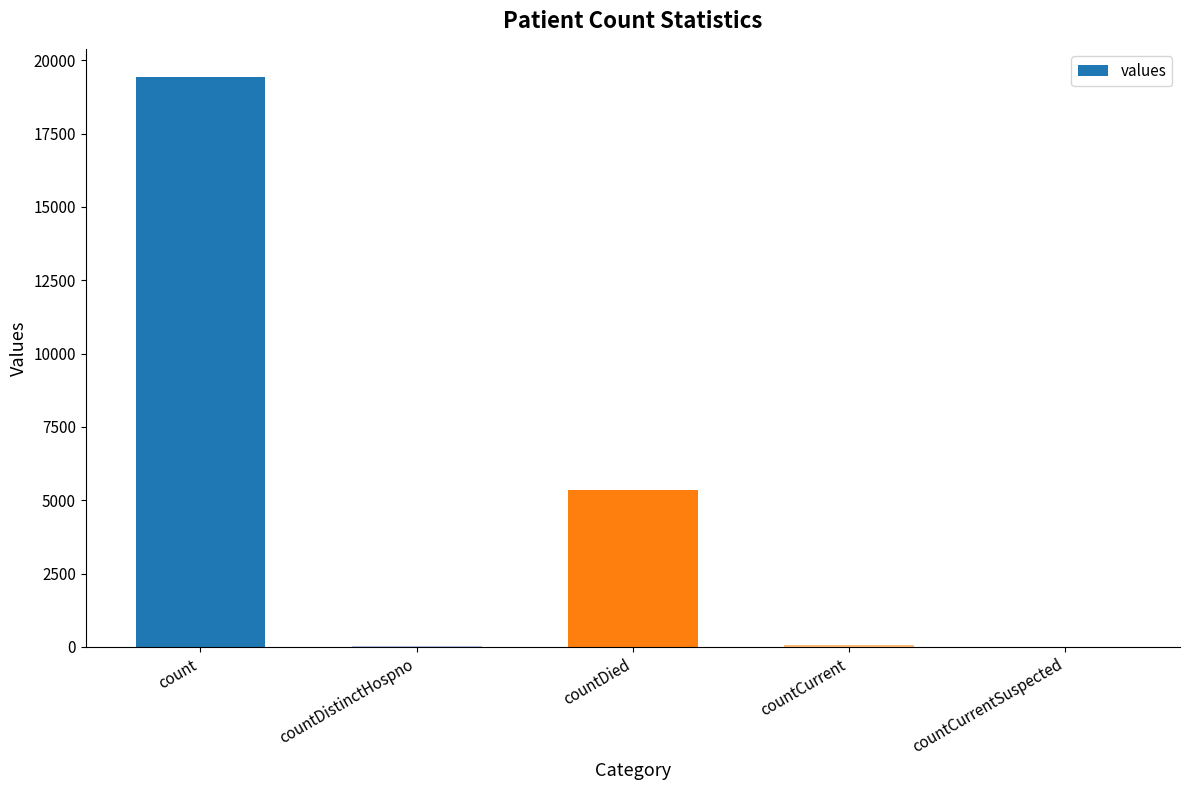

What is the sum of all values?

24875